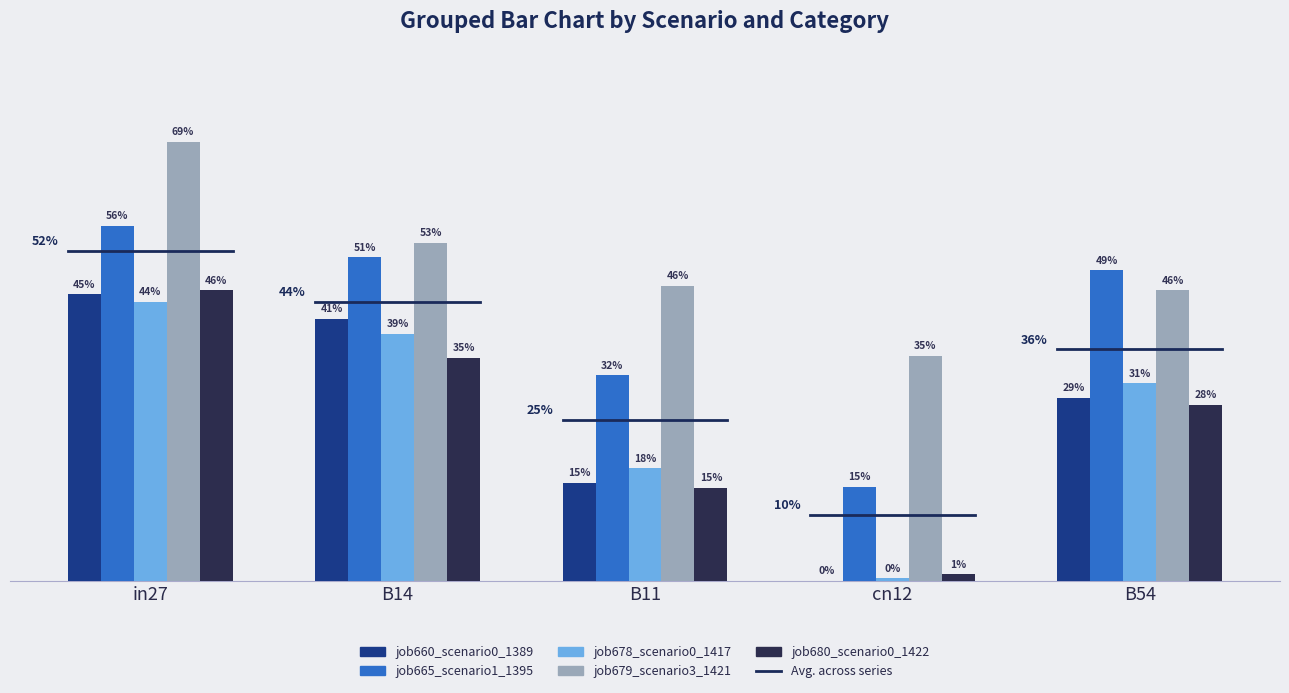

What is the label of the 1st bar from the left?

in27